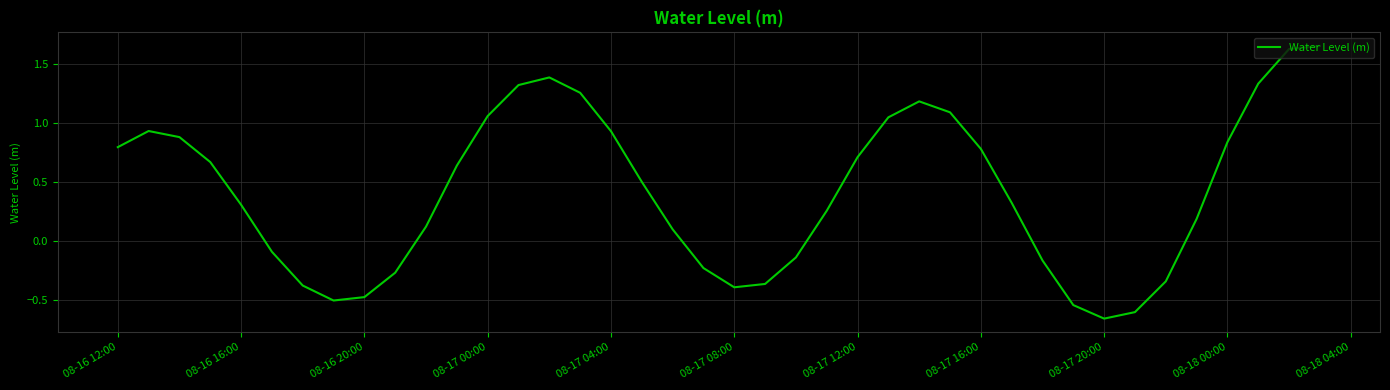

How many values are below 0?

14